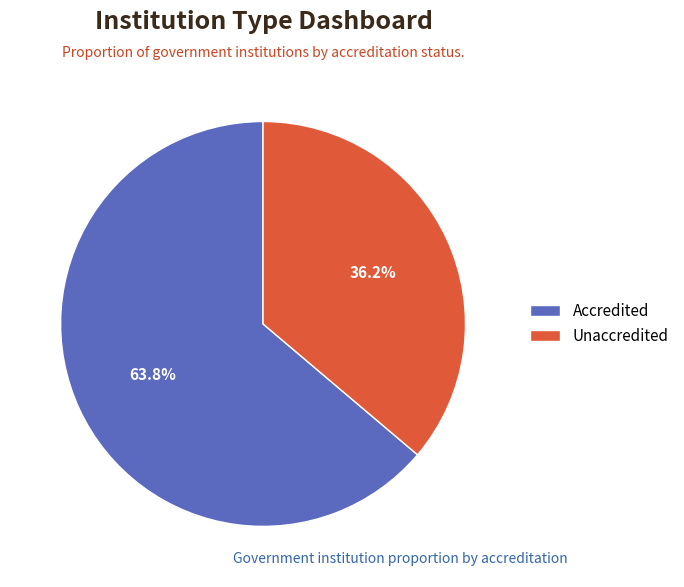

How many slices are in this pie chart?

2